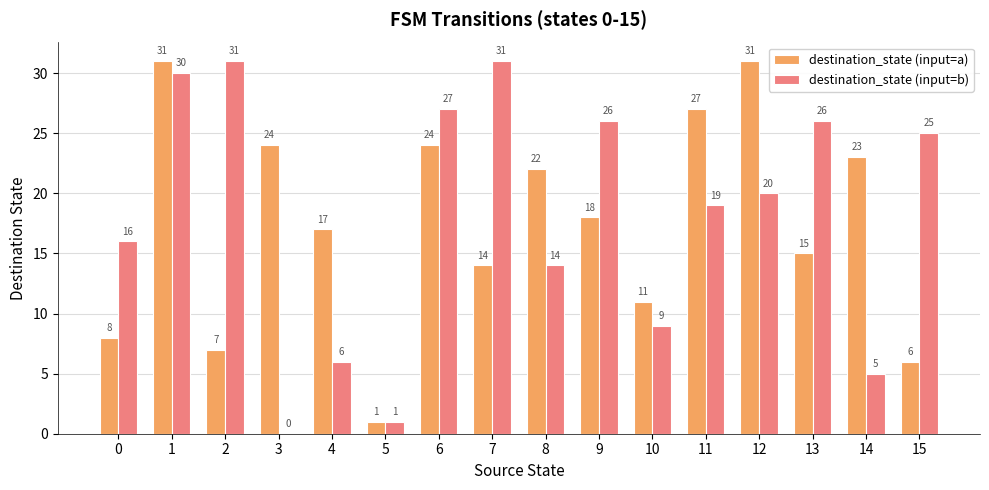

Between 10 and 13, which series saw the biggest shift?

destination_state (input=b)